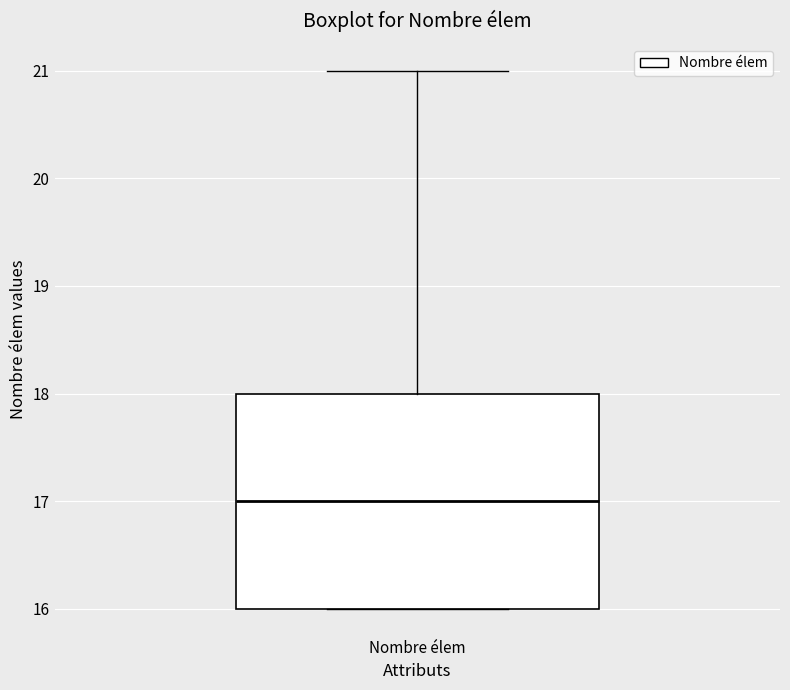

Where does the upper whisker of the box for Nombre élem end on the y-axis? The values are not printed on the chart, so give them approximately, as read against the axis.

21